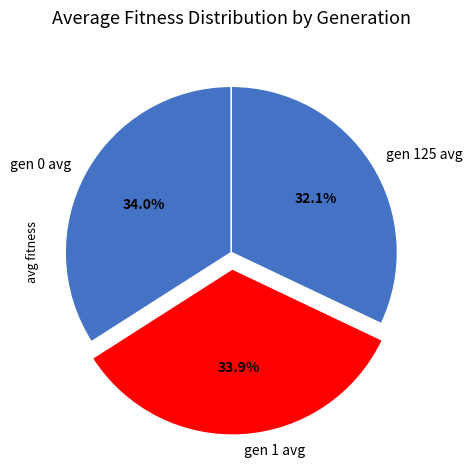

To the nearest percent, what portion does gen 125 avg represent?

32%